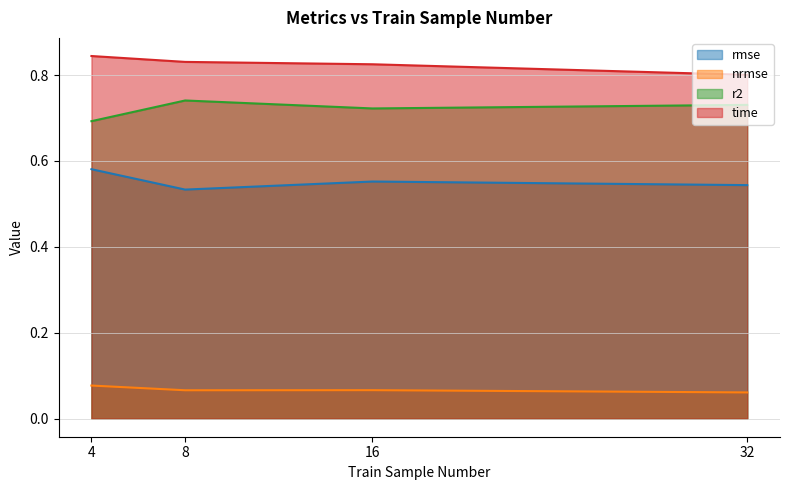

In r2, how many points are lower than both neighbors (excluding endpoints)?

1